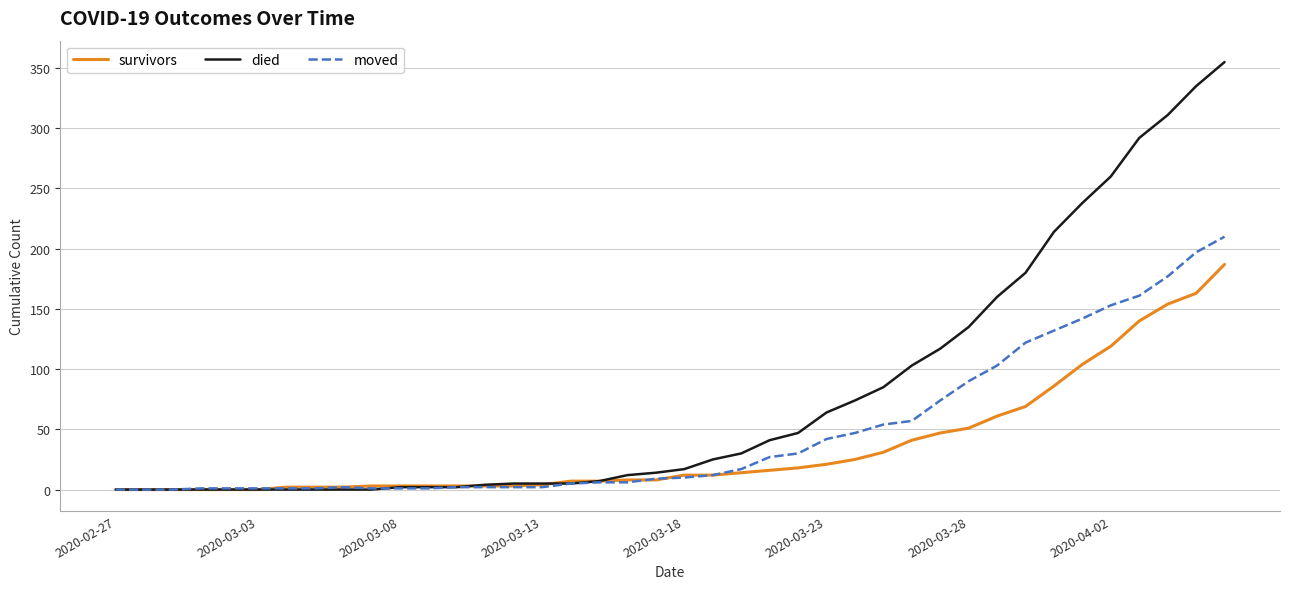

List the series in order of their overall mean, highest first.

died, moved, survivors